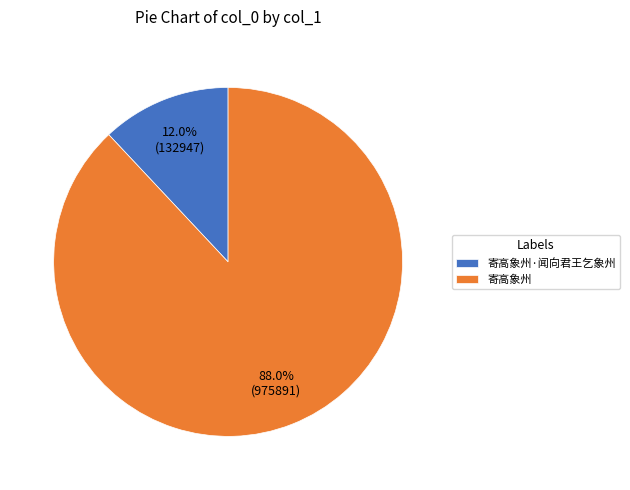

Between 寄高象州·闻向君王乞象州 and 寄高象州, which is larger?

寄高象州